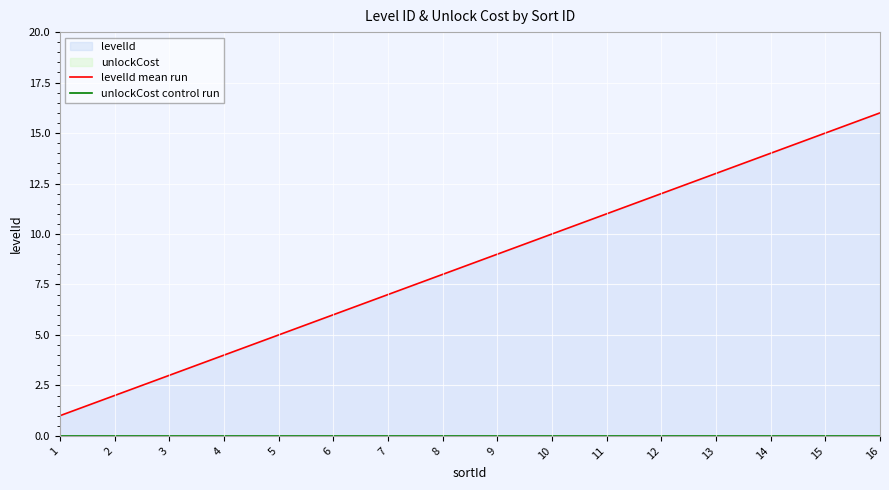

What is the value of the levelId mean run point at the 10th from the left?

10